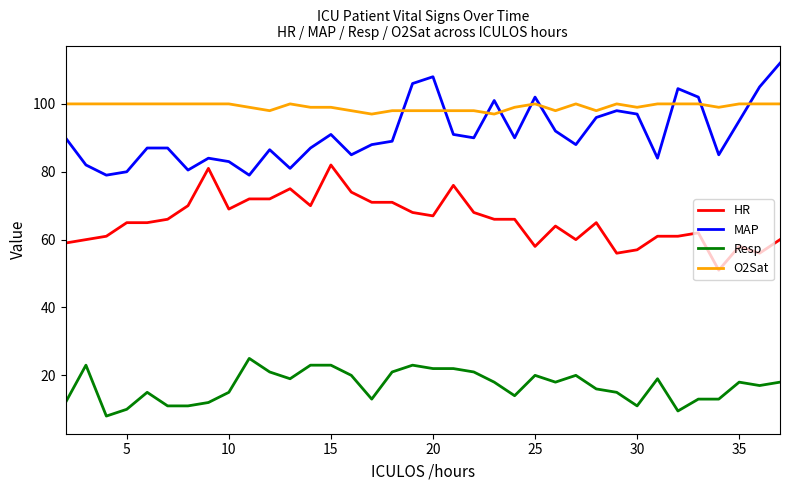

True or false: Resp has more than 0 interior local peaks.

True